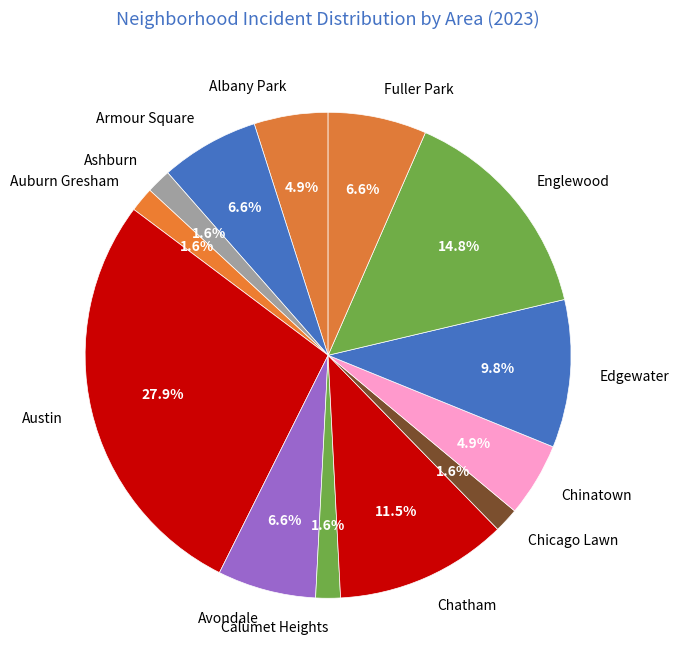

What percentage is the Austin slice, to the nearest percent?

28%